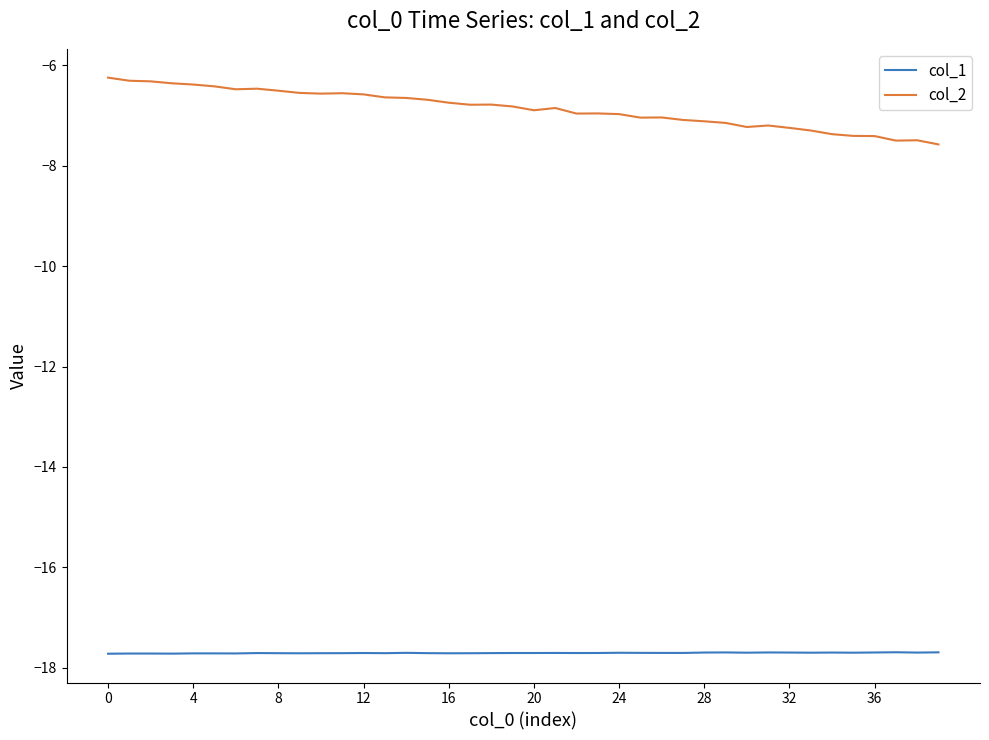

What is the smallest value displayed?

-17.7